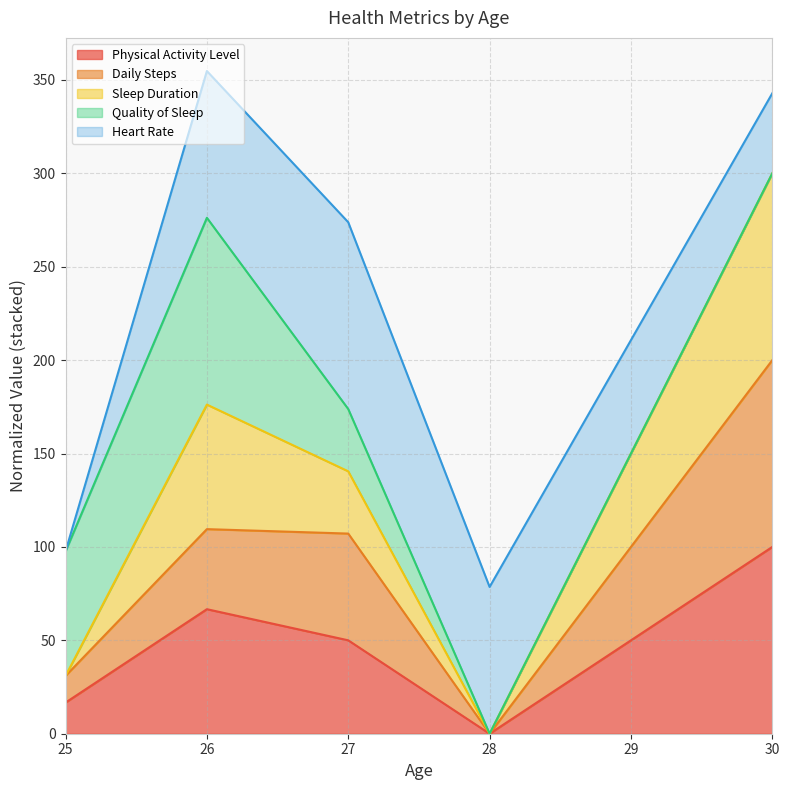

List the labels in order of Physical Activity Level value, largest first.

30, 26, 27, 25, 28